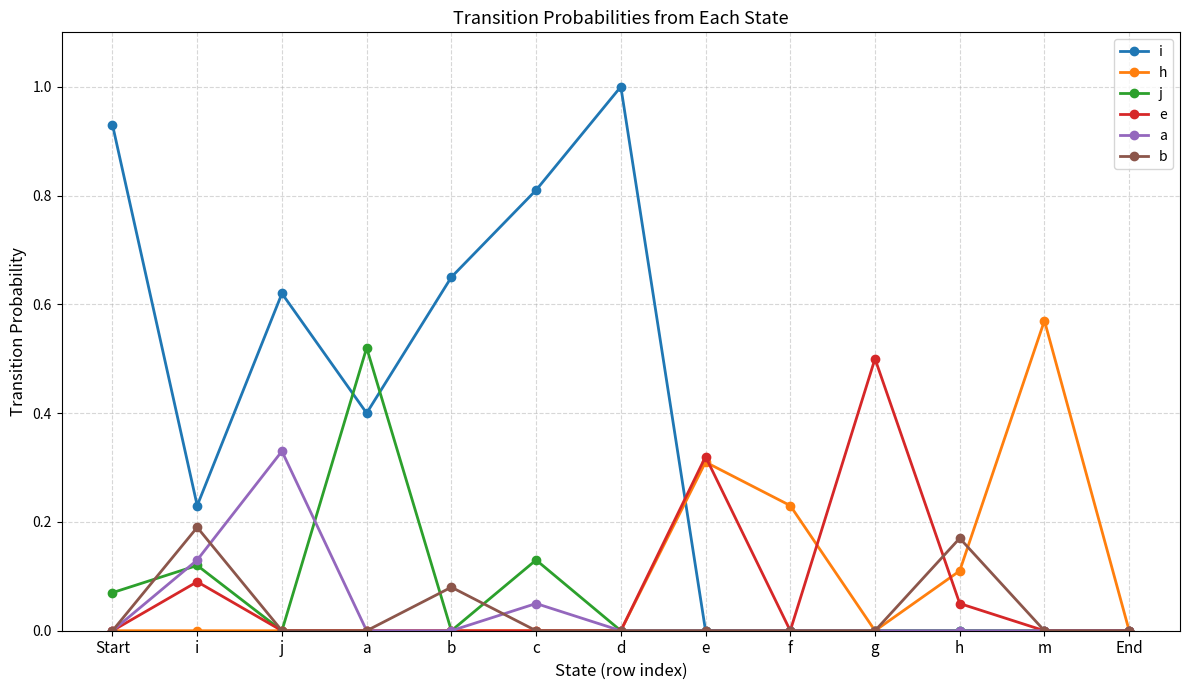

Which series has the largest total across all categories?

i